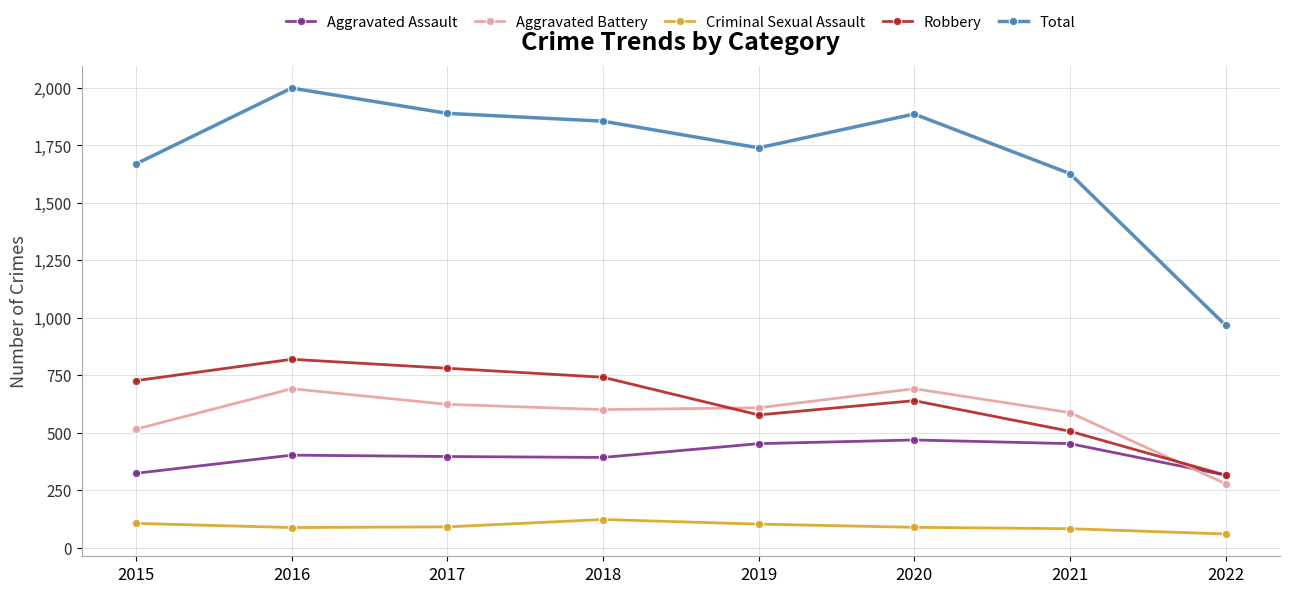

The Criminal Sexual Assault series shows 59 at 2022. True or false?

True